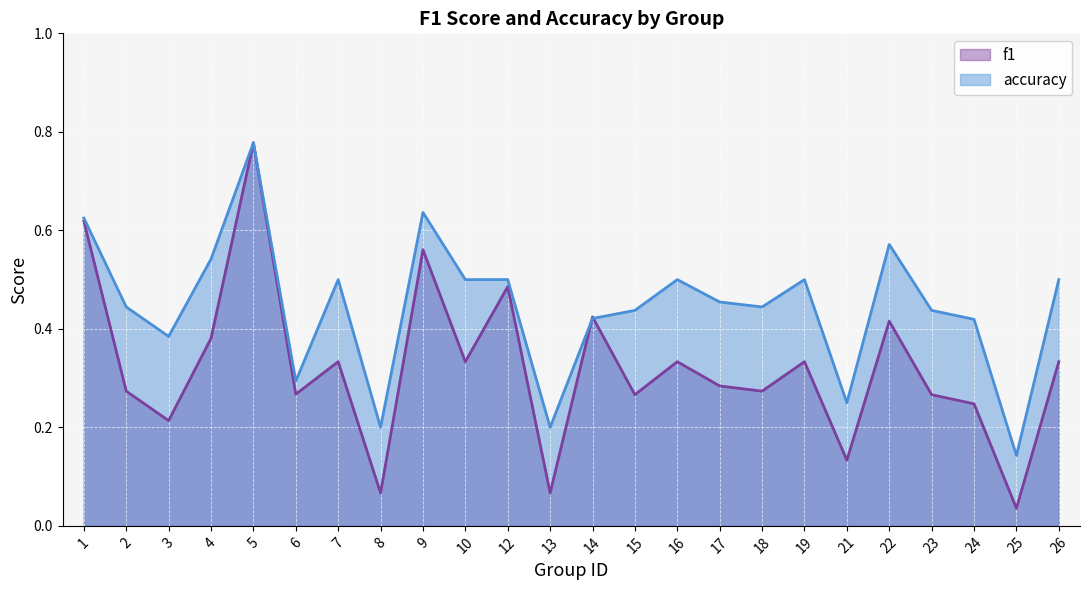

Where is f1 nearest to the value 0?

25